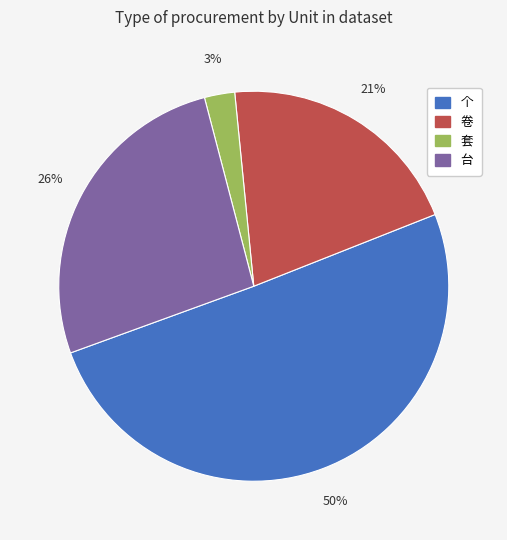

Rank the categories by value from lowest to highest.

套, 卷, 台, 个